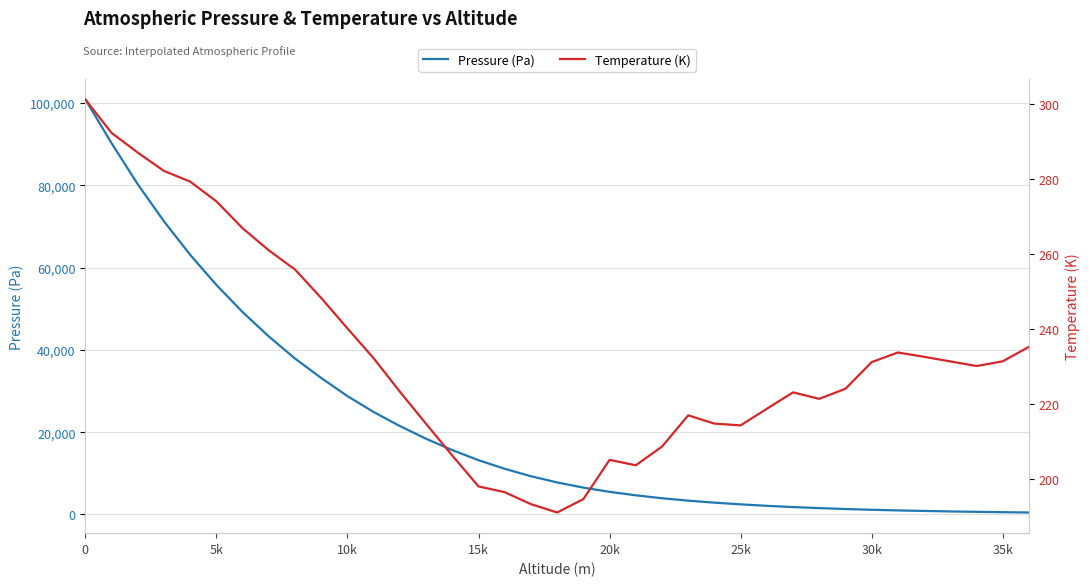

Is this an area chart (filled region under the line)?

No